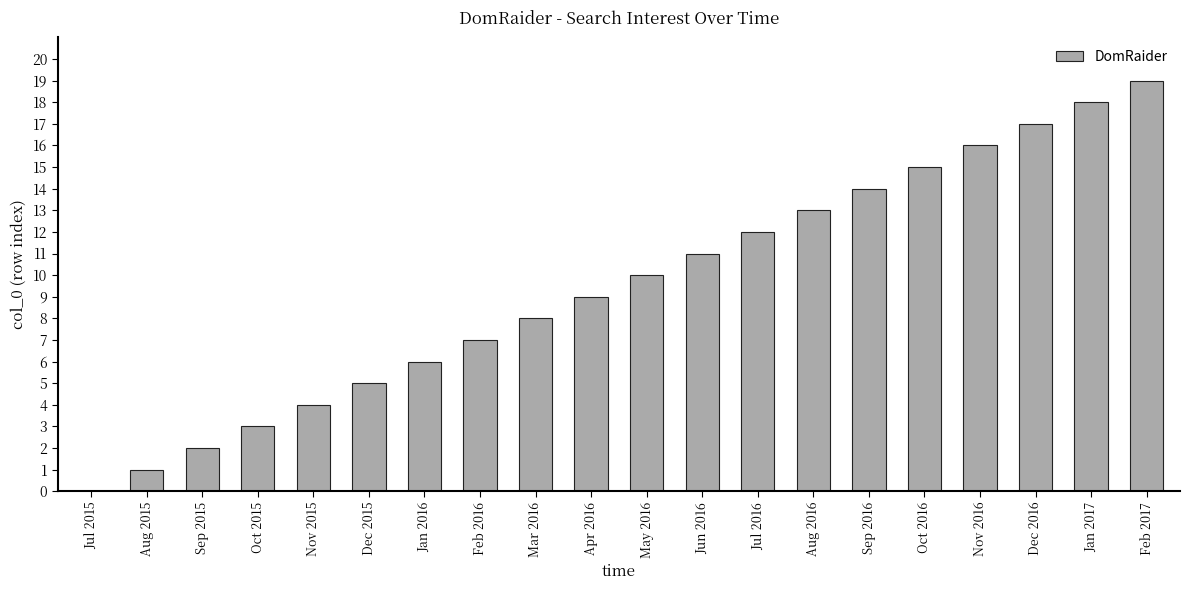

What is the sum of all values?

190